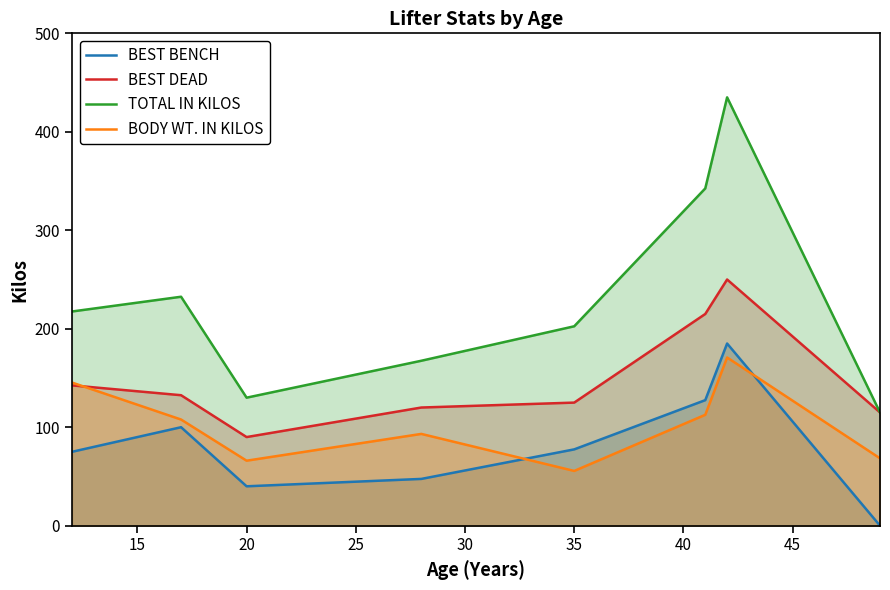

What is the minimum value for BODY WT. IN KILOS?

55.6